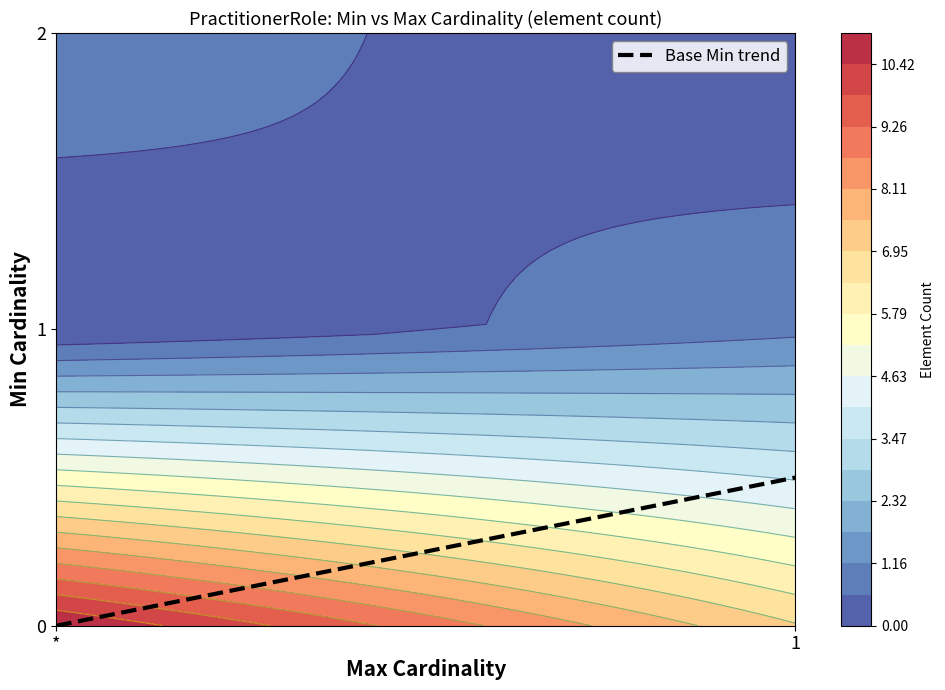

Reading right to left, list all the values displayed in this chart.

0.5	0.0